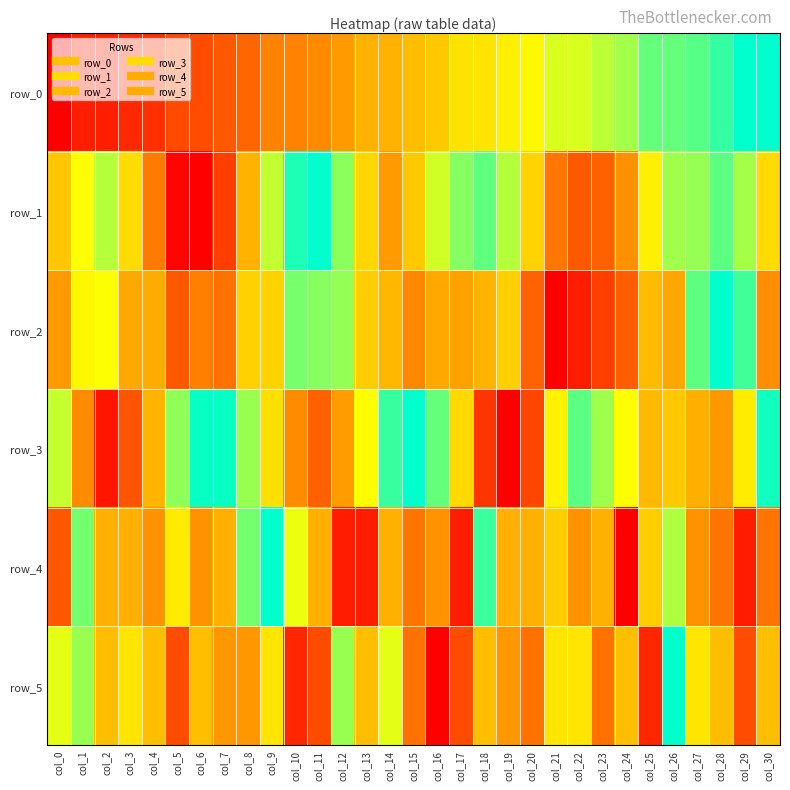

What is the difference between the maximum and minimum values in the row_2 series?

1.0